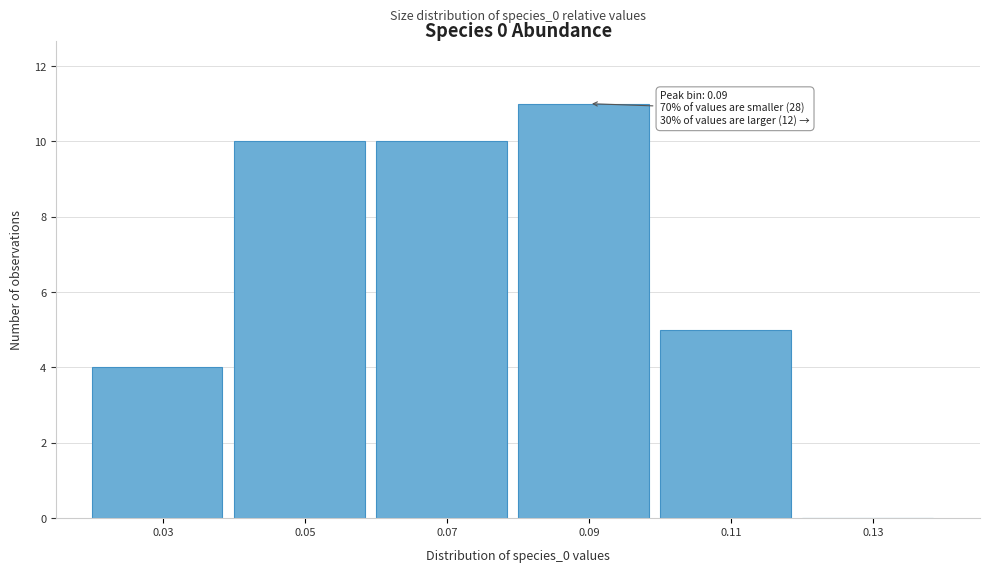

Over which range of the x-axis is the bar tallest?

0.08 to 0.10